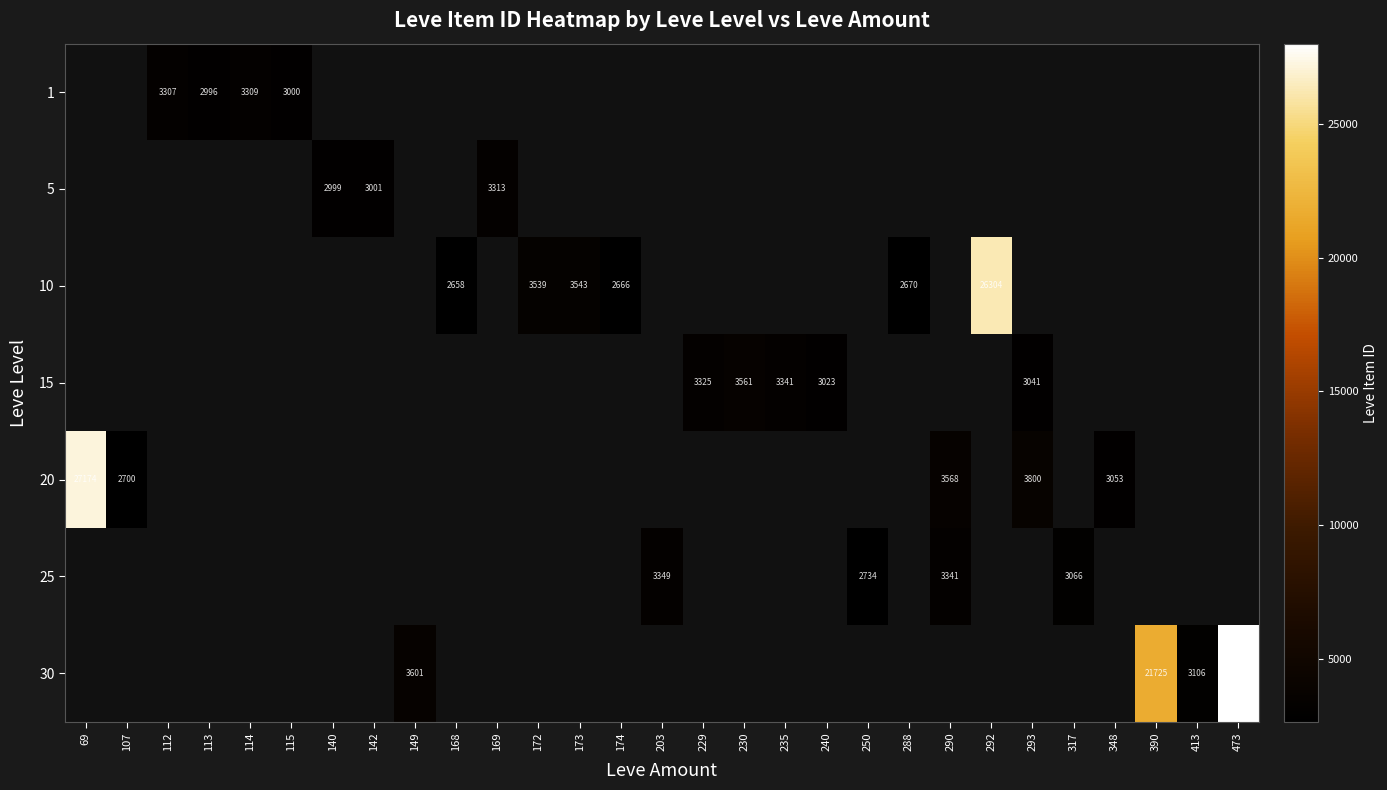

True or false: 10 has a value of 2658 at 168.

True